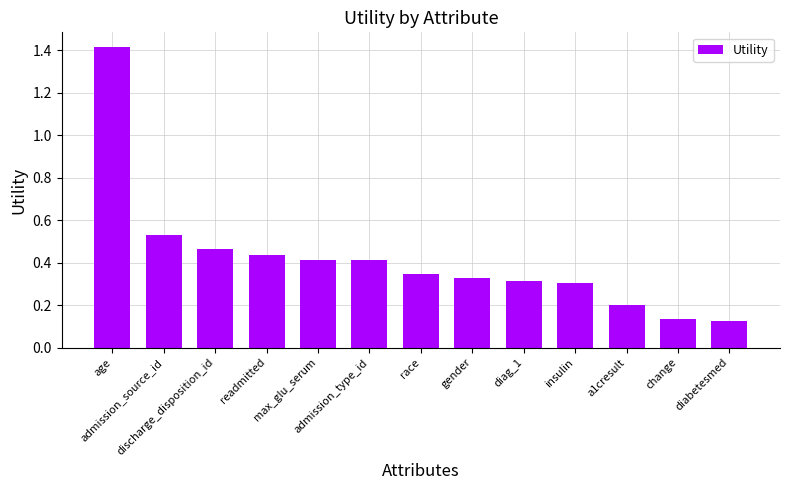

What is the greatest value displayed?

1.4